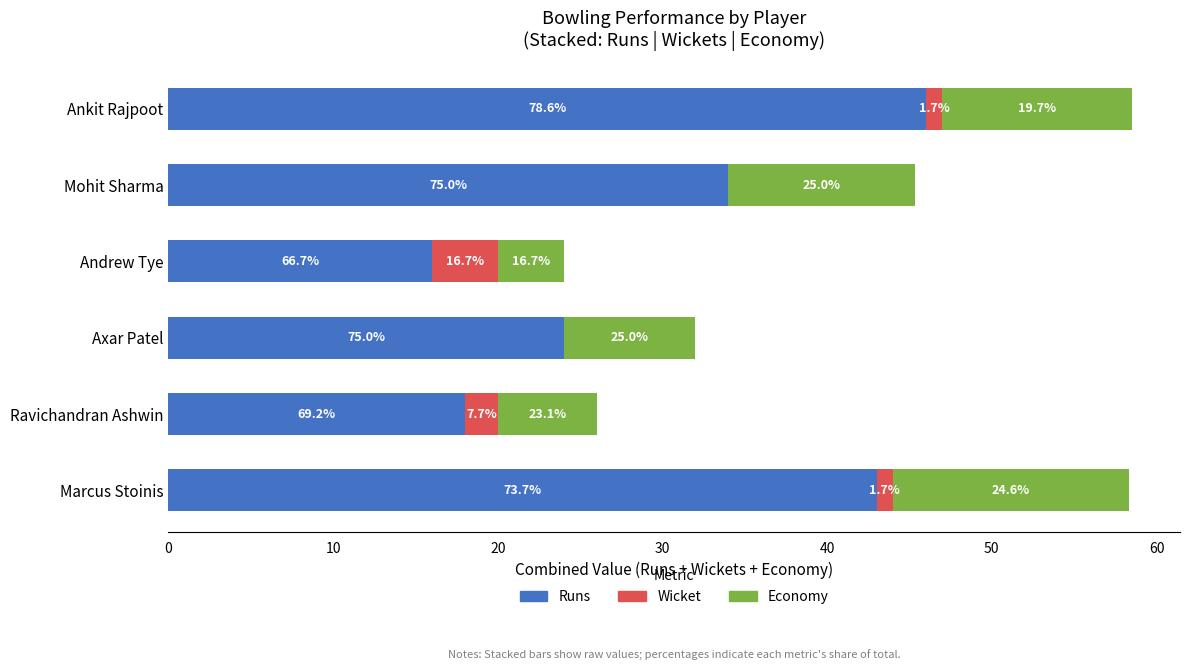

Rank the series by their average value, from lowest to highest.

Wicket, Economy, Runs